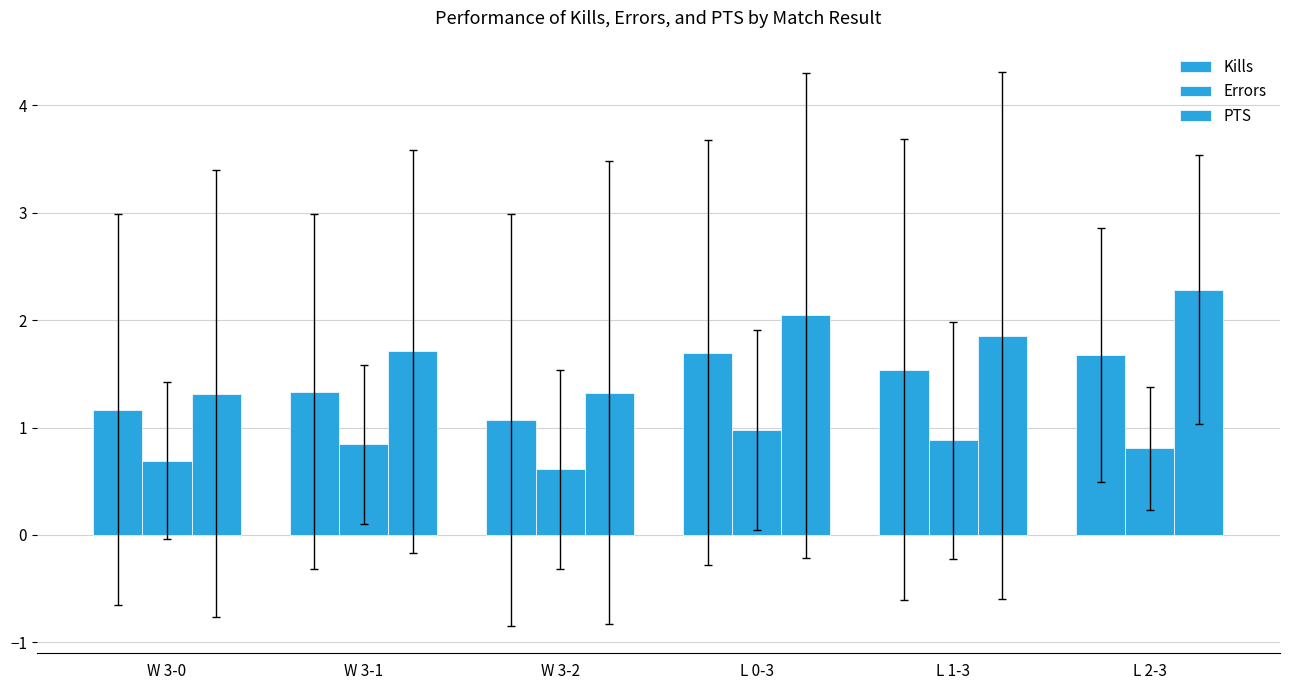

What is the greatest value displayed?

2.3